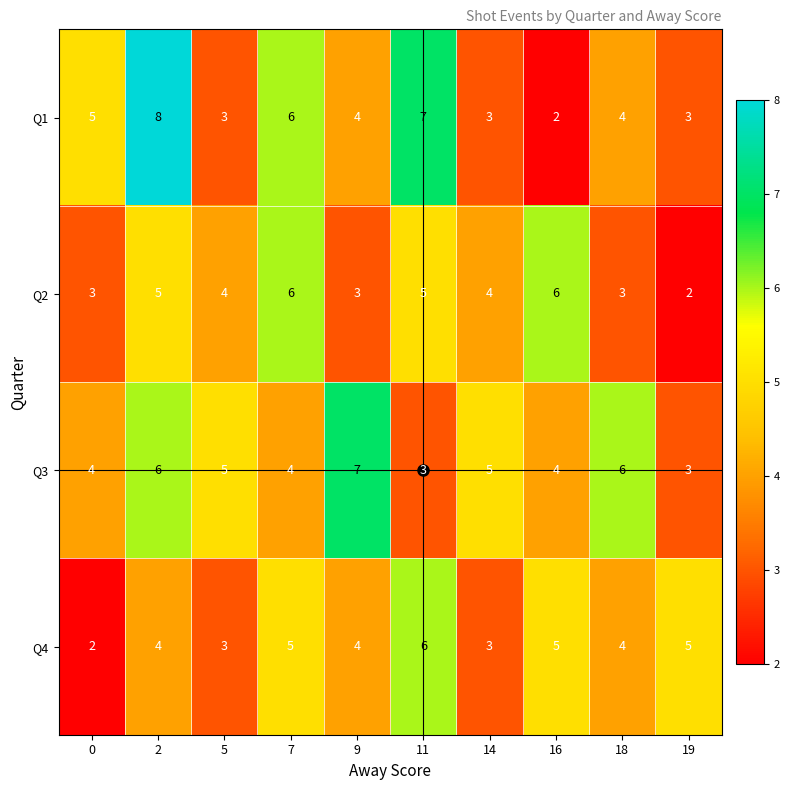

Rank the series at 2 from highest to lowest value.

Q1, Q3, Q2, Q4